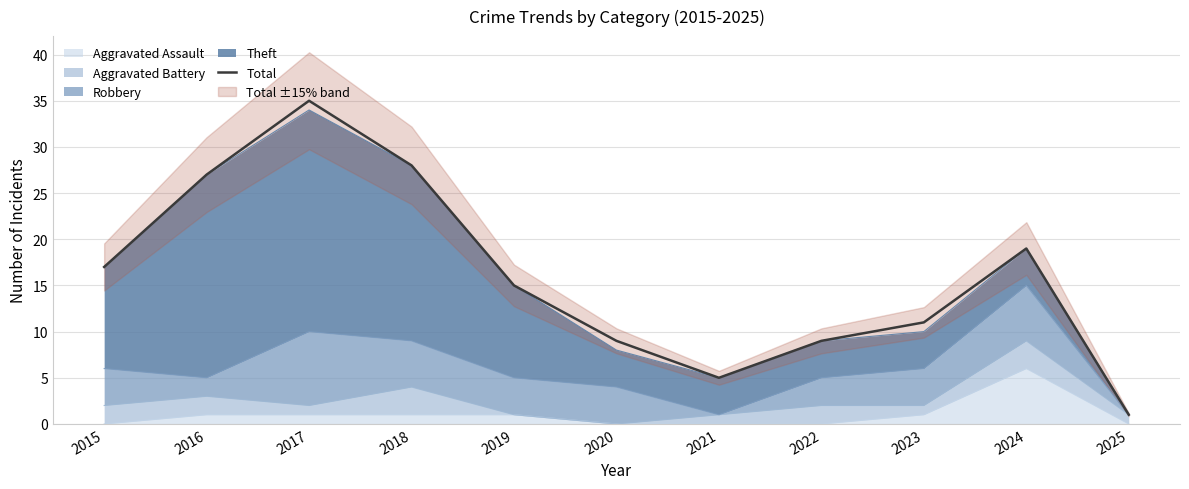

Count the number of values greater than 15.

5